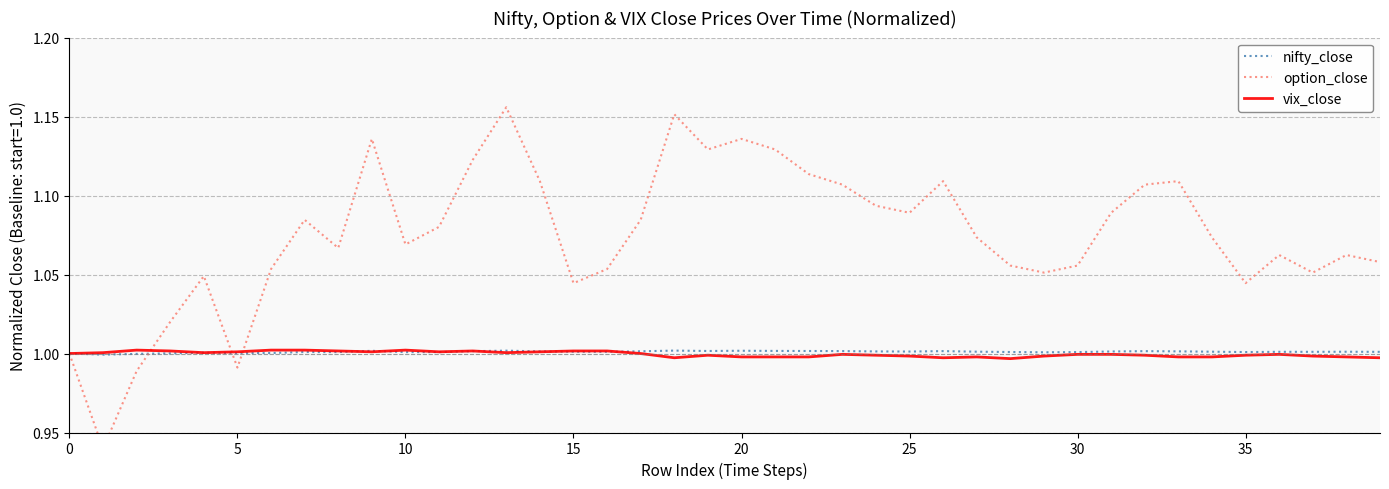

What is the label of the 2nd point from the right?

38